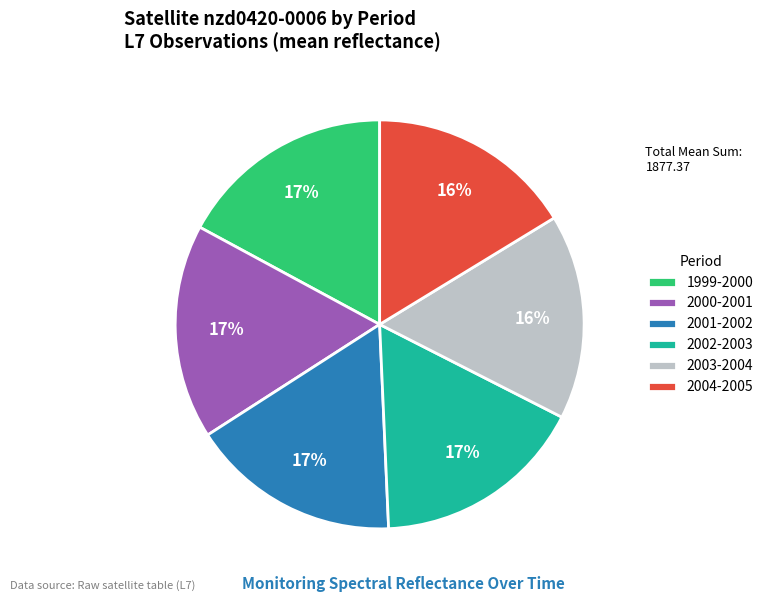

Does any single category account for the majority?

No